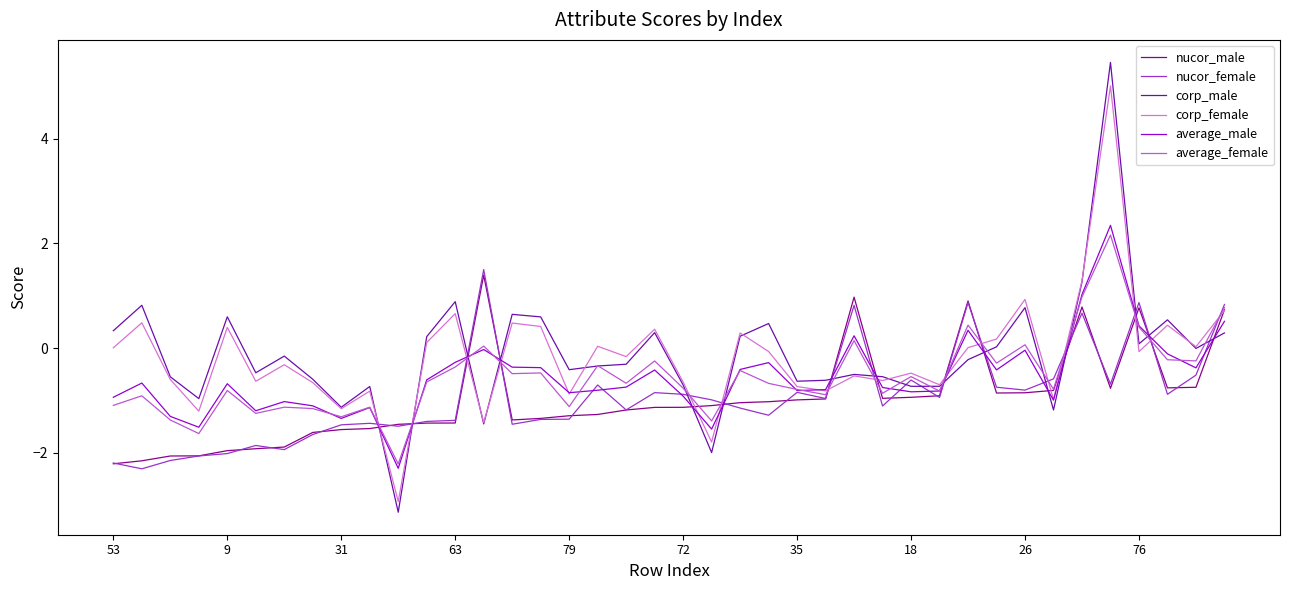

What is the difference between the maximum and minimum values in the corp_female series?

8.0